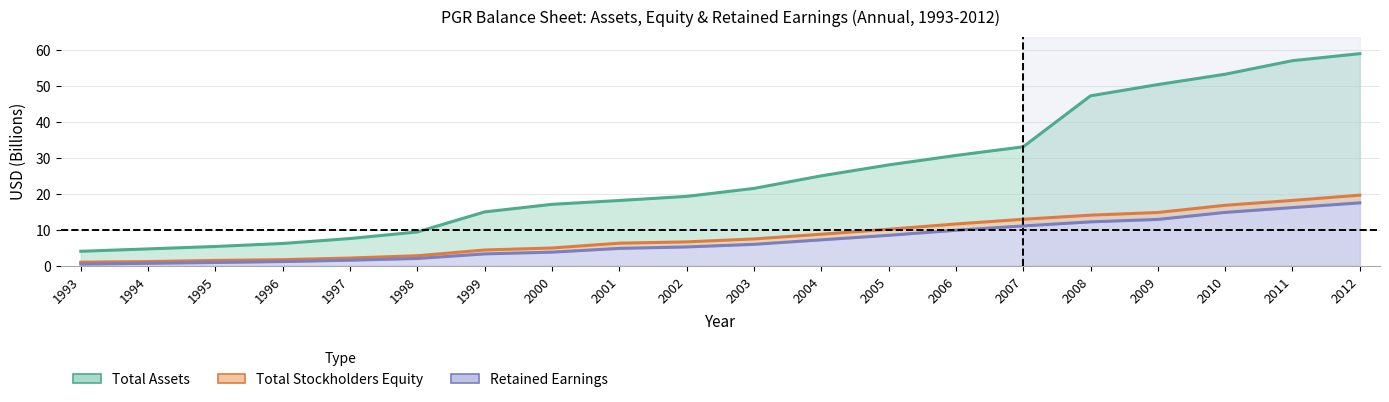

What is the difference between the maximum and minimum values in the Total Assets series?

55.0